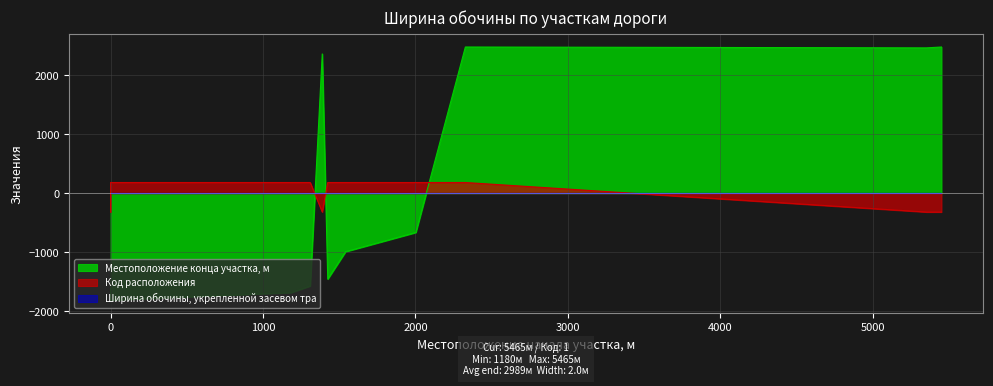

How many values in Местоположение конца участка, м are above zero?

4